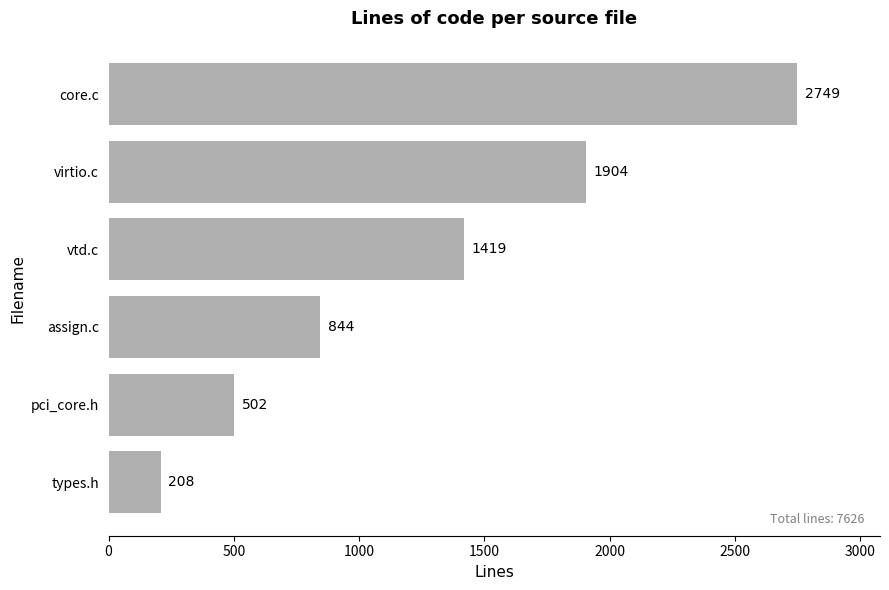

What is the smallest value displayed?

208